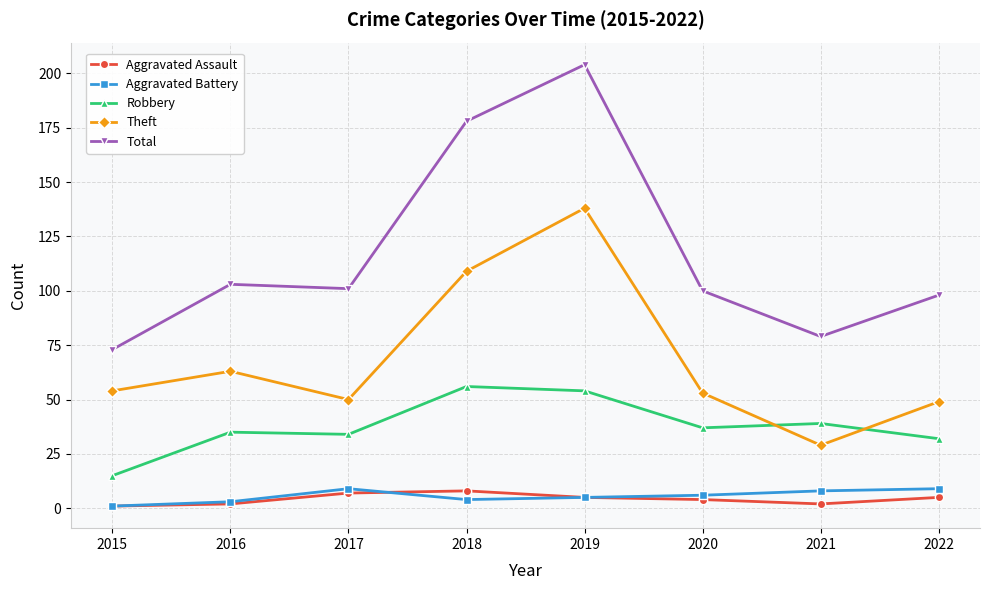

How many data points in Aggravated Battery are less than 6?

4